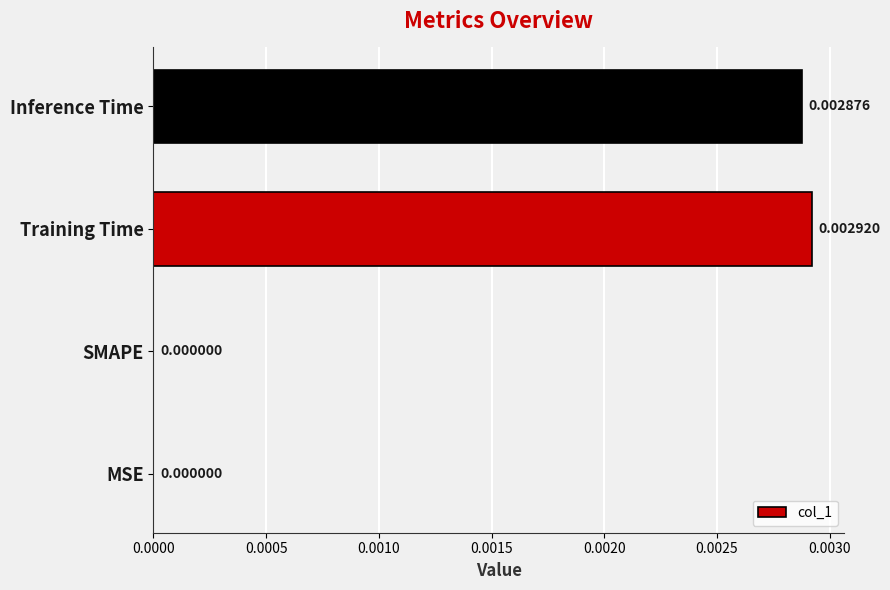

At which category does the chart reach its peak across all series?

Training Time